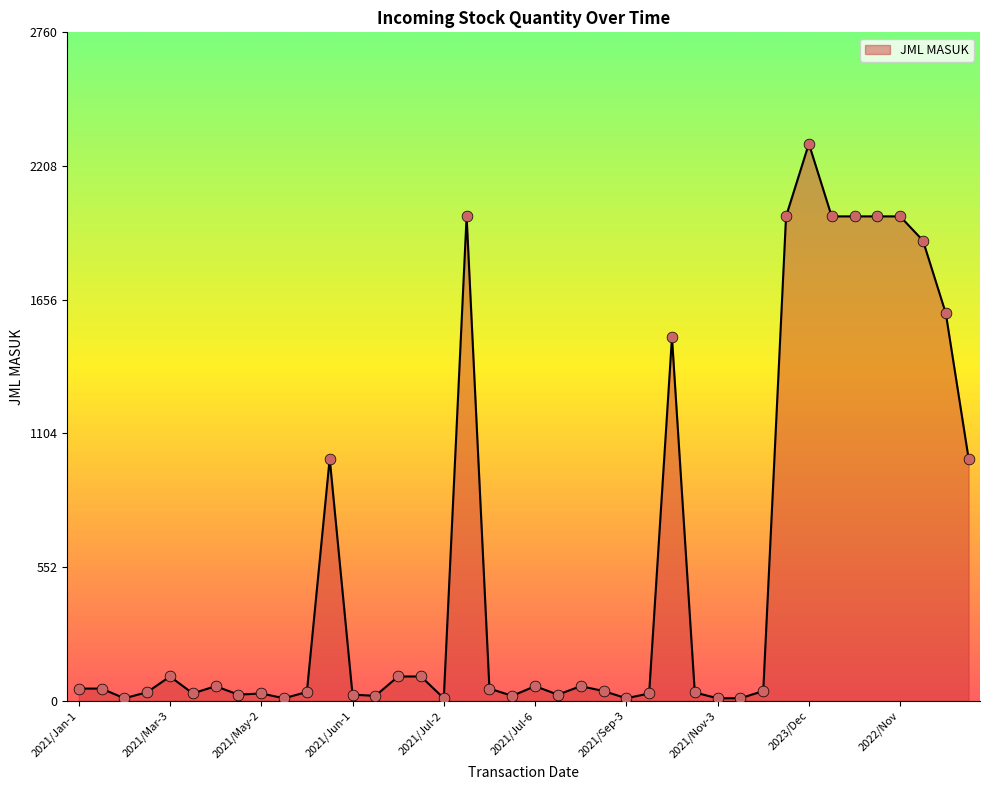

What is the difference between the maximum and minimum values?

2290